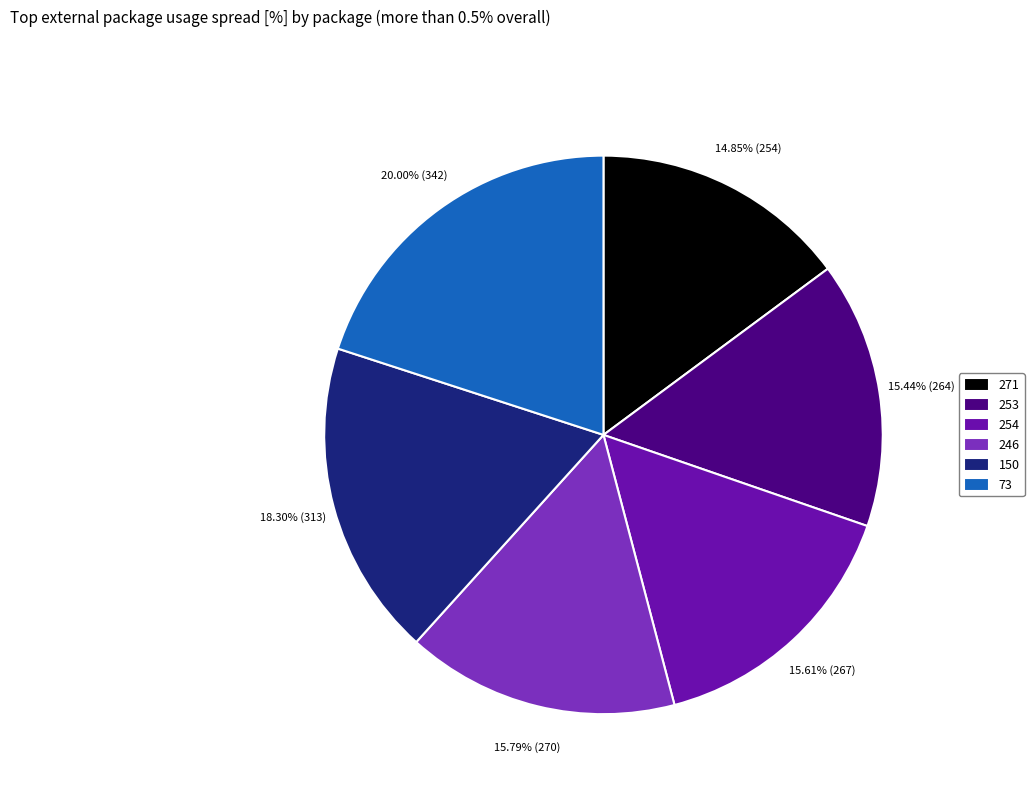

Is 254 the majority of the pie?

No